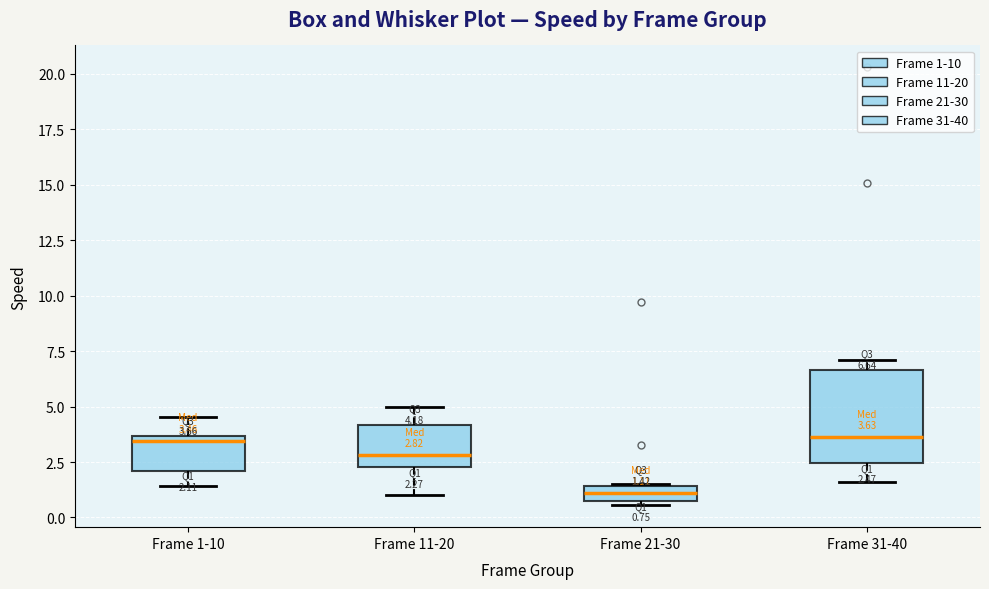

Which box is the tallest, from its lower edge to its upper edge?

Frame 31-40